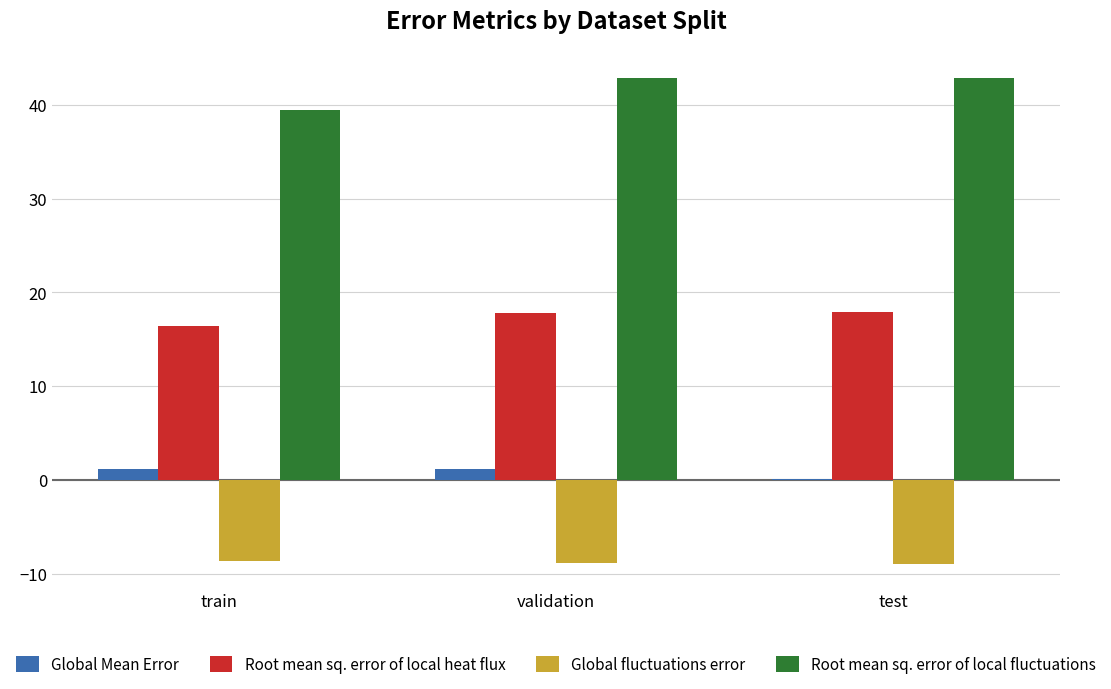

Between train and validation, which series saw the biggest shift?

Root mean sq. error of local fluctuations